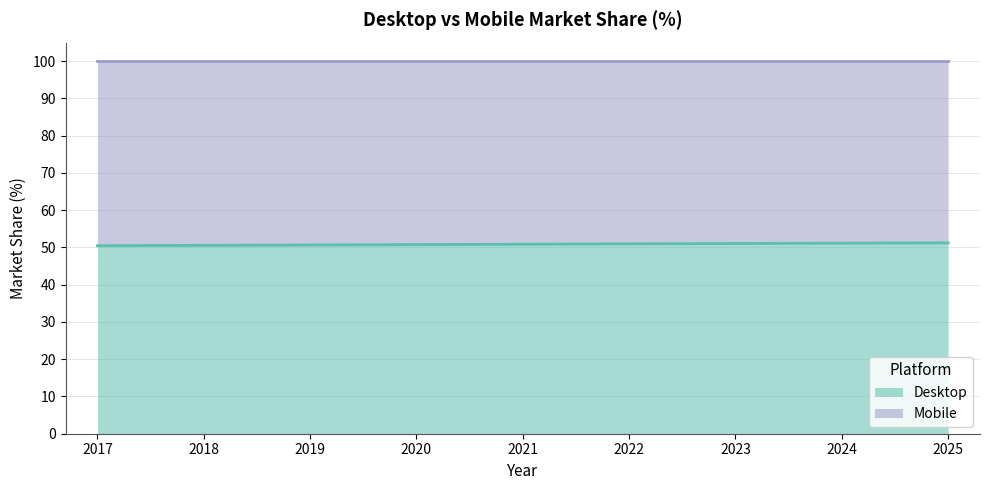

Rank the categories by value from highest to lowest.

2025, 2024, 2023, 2022, 2021, 2020, 2019, 2018, 2017